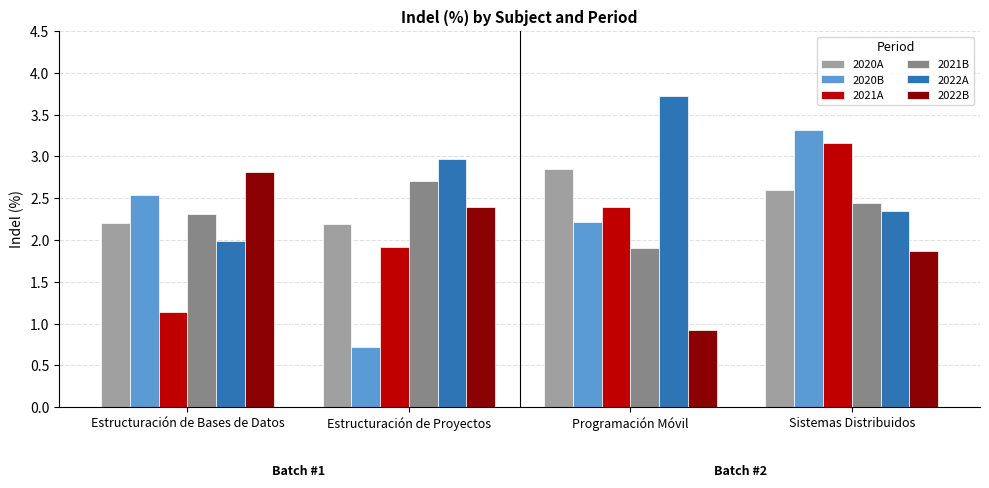

The value of 2022B at Sistemas Distribuidos is 1.9. True or false?

True